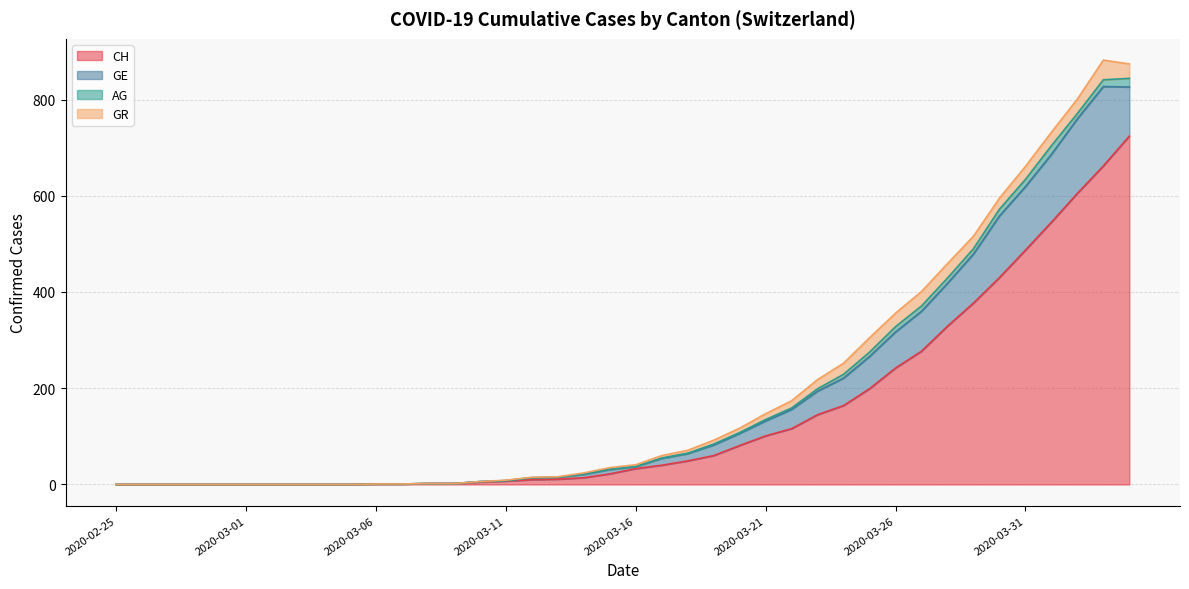

The value of CH at 2020-03-01 is -482. True or false?

False